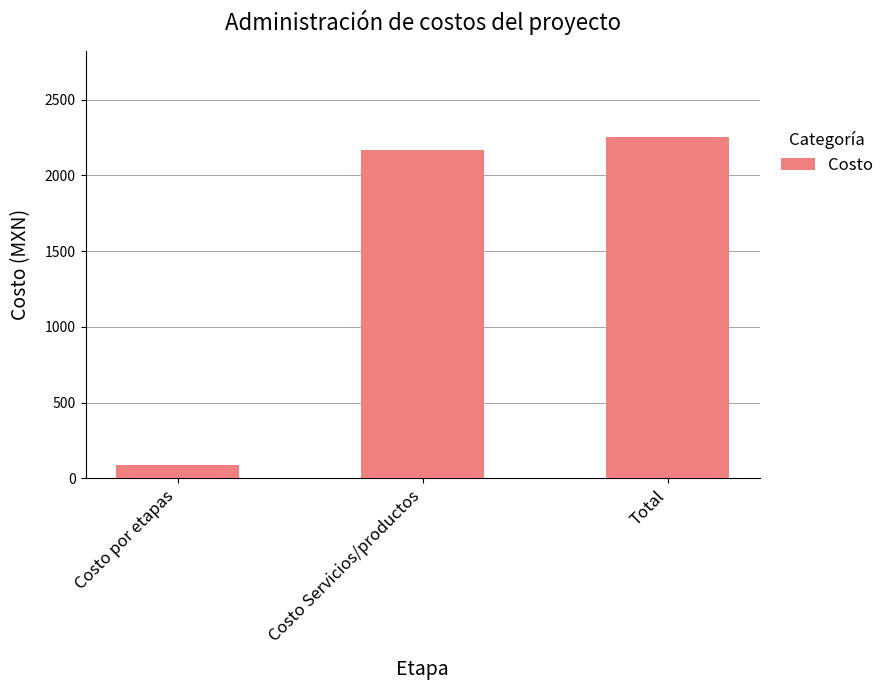

What is the label of the 1st bar from the left?

Costo por etapas